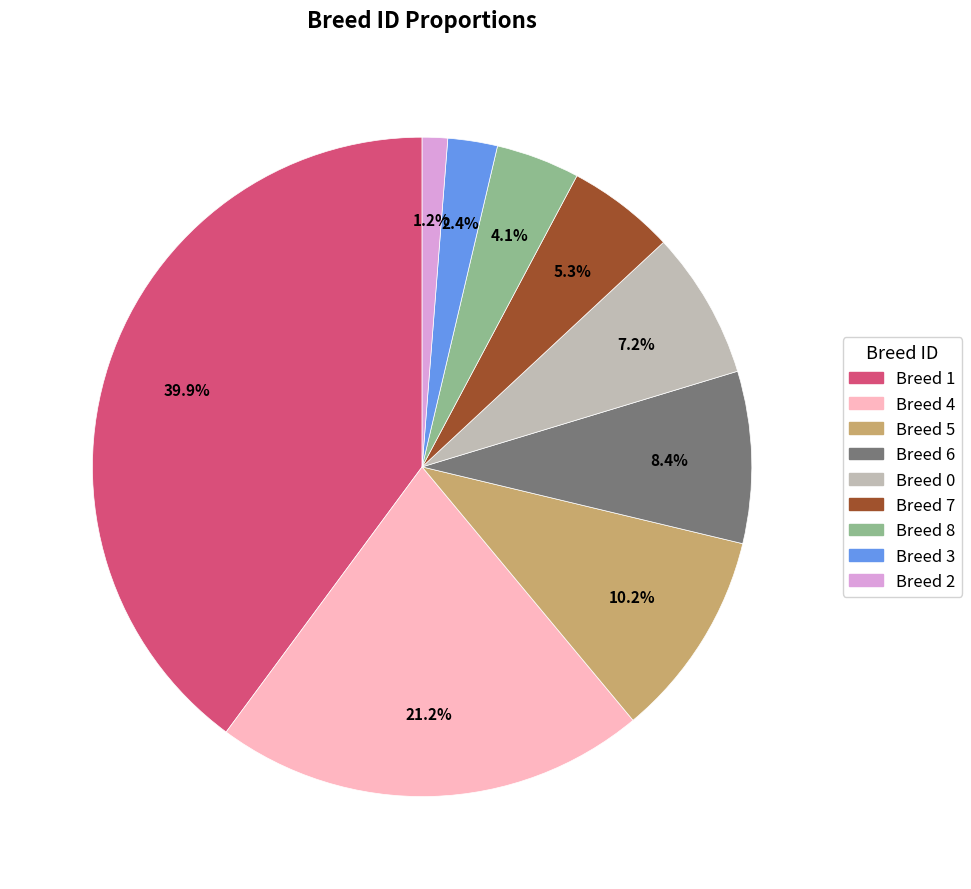

To the nearest percent, what is the difference between the largest and smallest slice percentages?

39%